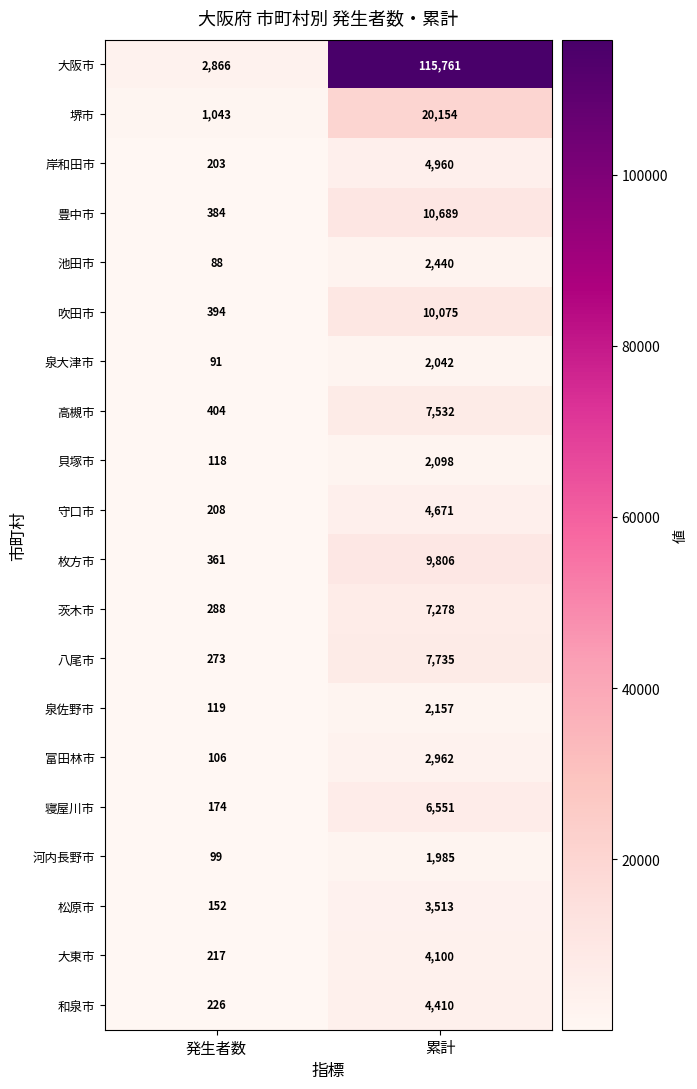

What value does the 寝屋川市 series have at 発生者数?

174